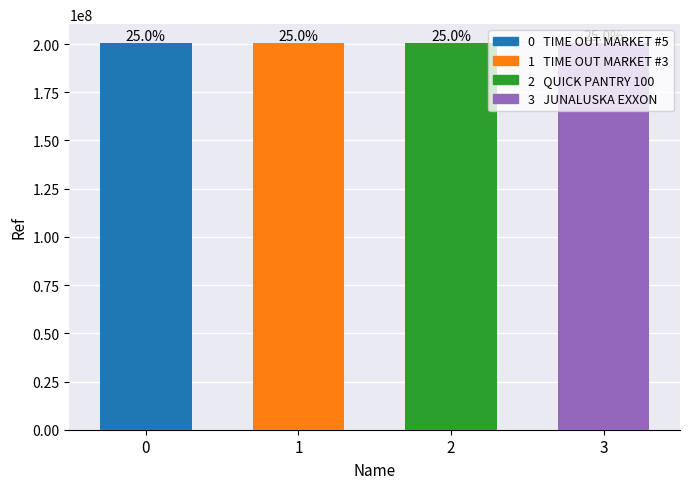

Which category has the lowest value across all series?

JUNALUSKA EXXON